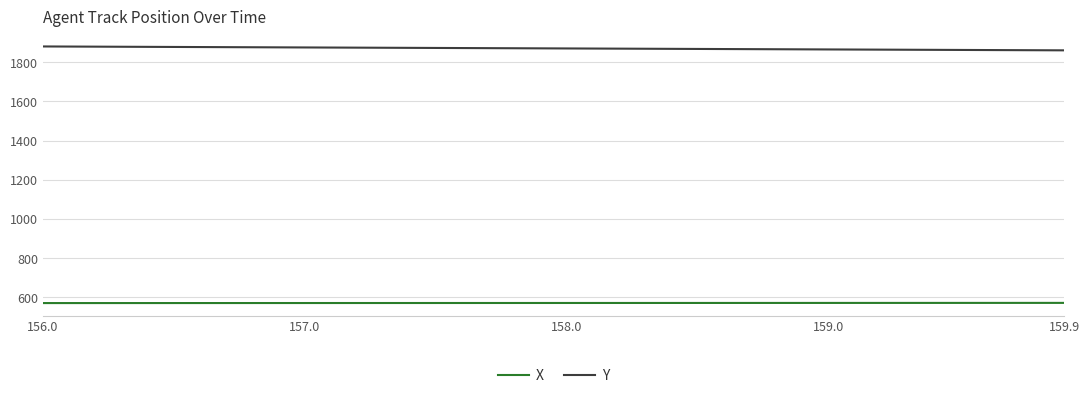

What is the smallest value displayed?

571.1